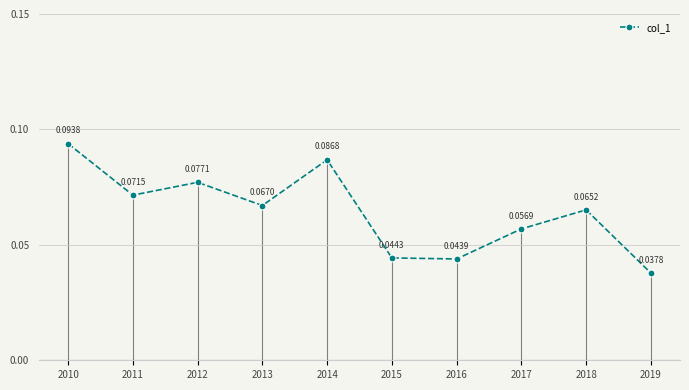

Does the chart display data point markers on the line(s)?

Yes